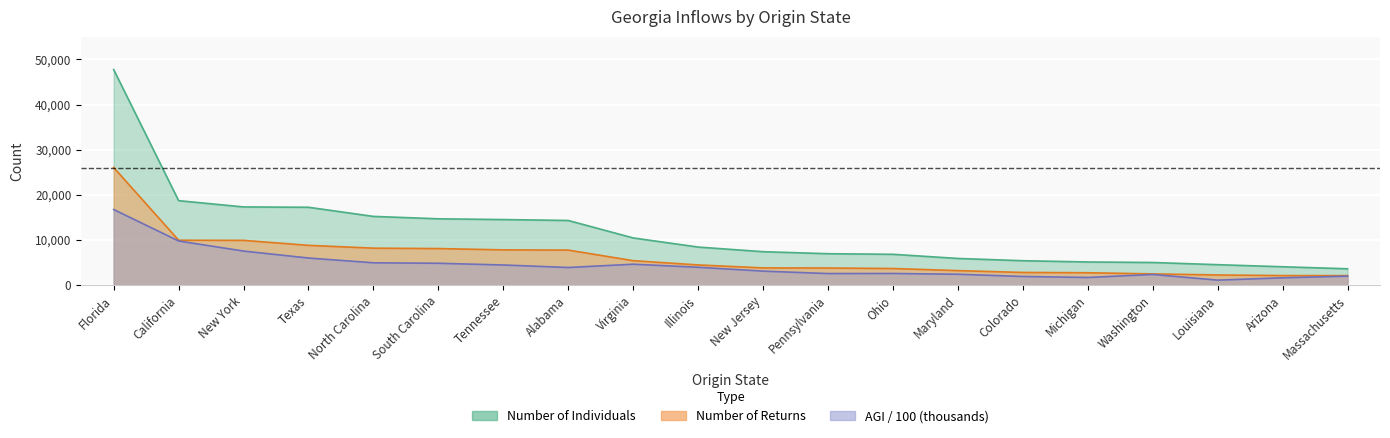

Reading left to right, list all the values displayed in this chart.

Number of Returns: 26055.0	9948.0	9917.0	8812.0	8191.0	8100.0	7810.0	7762.0	5417.0	4475.0	3817.0	3794.0	3682.0	3215.0	2809.0	2745.0	2489.0	2254.0	2119.0	2109.0
Number of Individuals: 47745.0	18713.0	17323.0	17249.0	15224.0	14695.0	14525.0	14323.0	10456.0	8434.0	7409.0	6962.0	6832.0	5911.0	5409.0	5131.0	5017.0	4532.0	4072.0	3624.0
AGI (thousands): 16752.8	9780.3	7547.0	6006.4	4947.6	4845.1	4463.2	3909.2	4633.6	3960.2	3103.7	2565.5	2583.0	2411.2	1919.0	1698.0	2366.2	1111.1	1626.6	1993.9